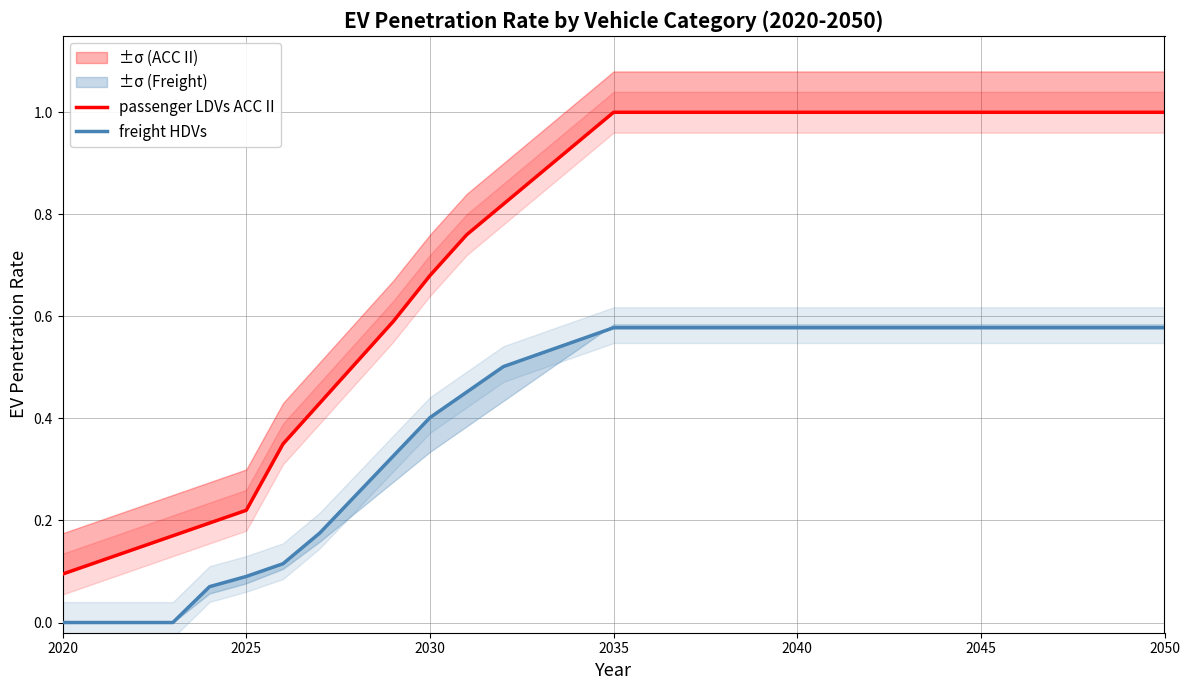

What are all the series names shown in the legend?

passenger LDVs ACC II, freight HDVs